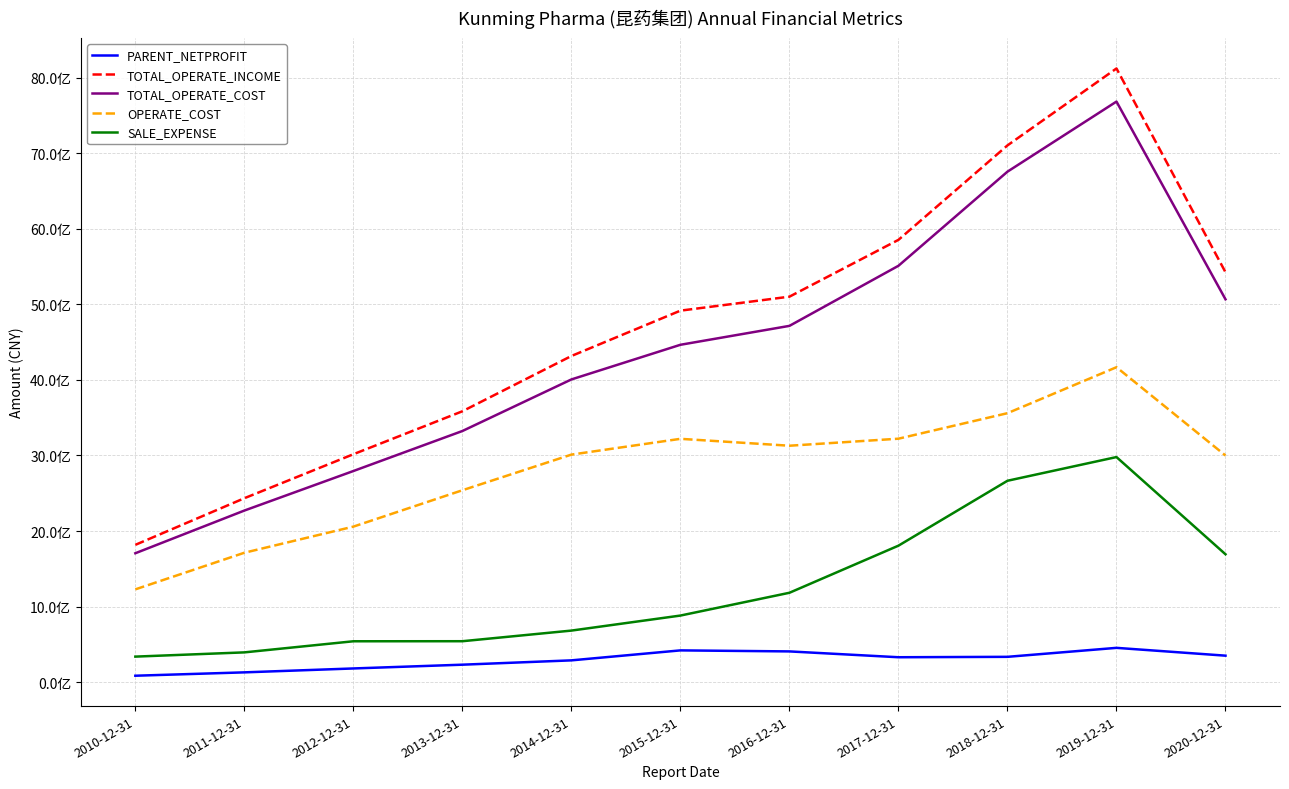

The OPERATE_COST series shows 4844756824.6 at 2020-12-31. True or false?

False